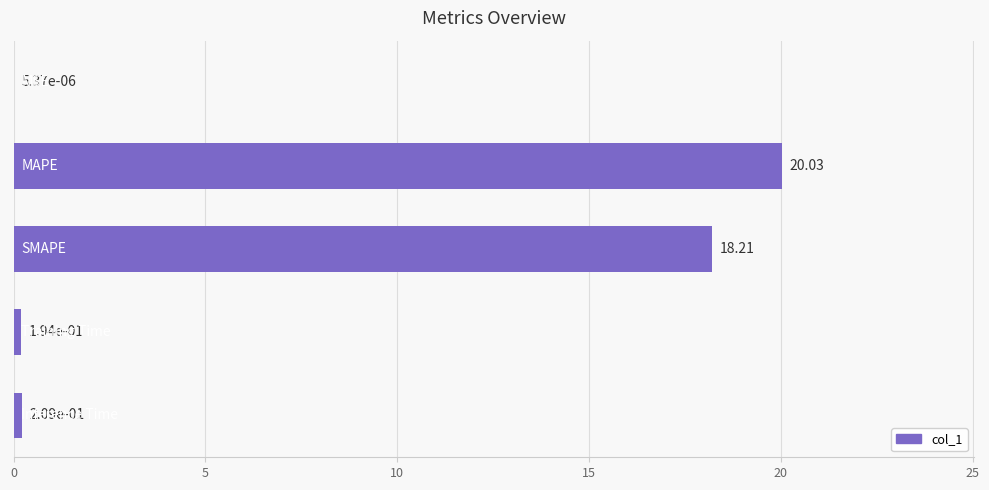

What is the sum of all values?

38.6